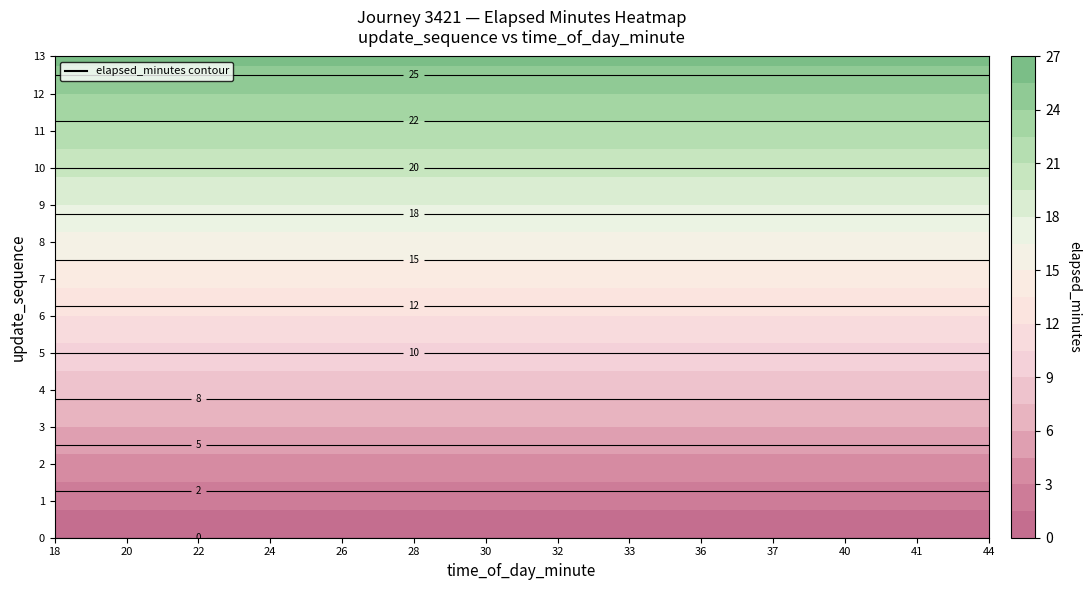

The value of 18 at 9 is 18. True or false?

True